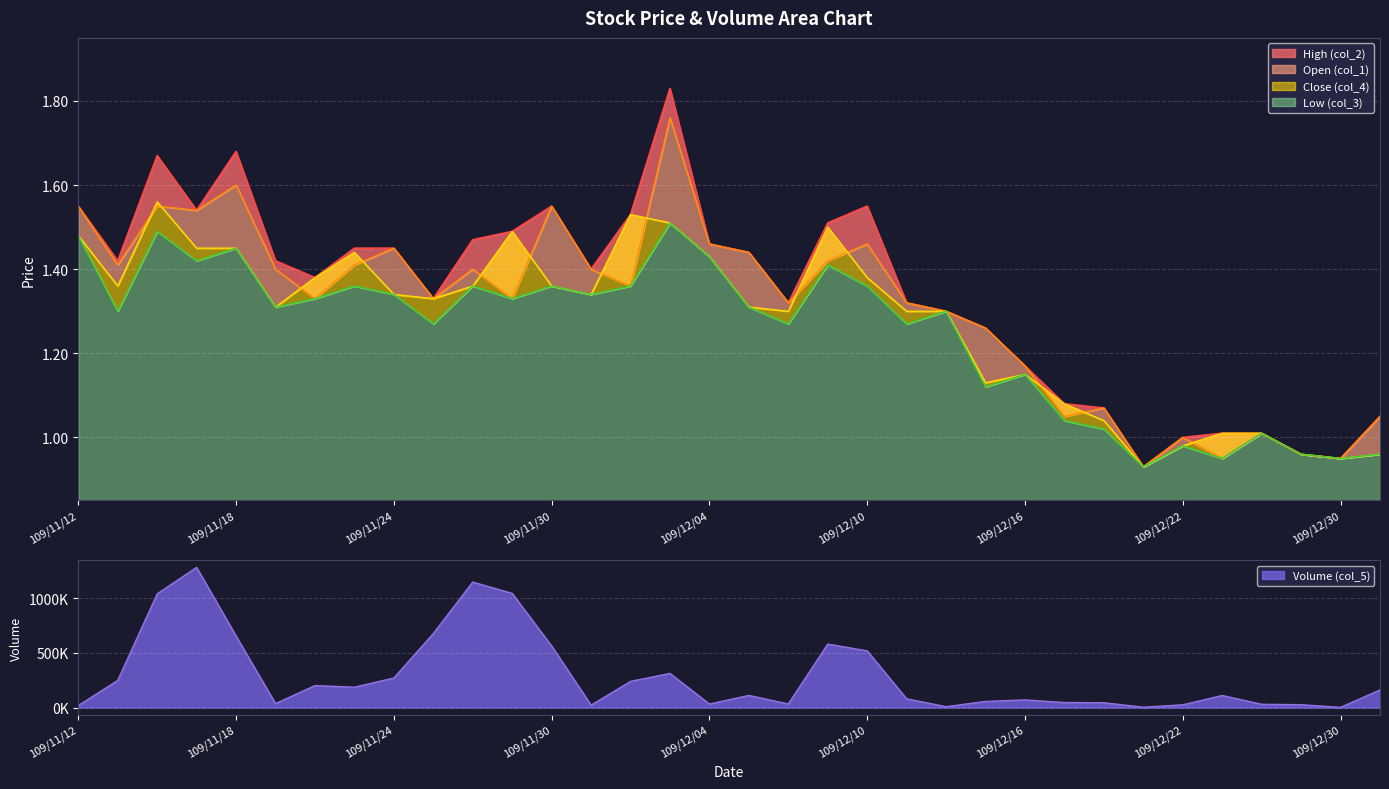

Count the number of categories in the chart.

34